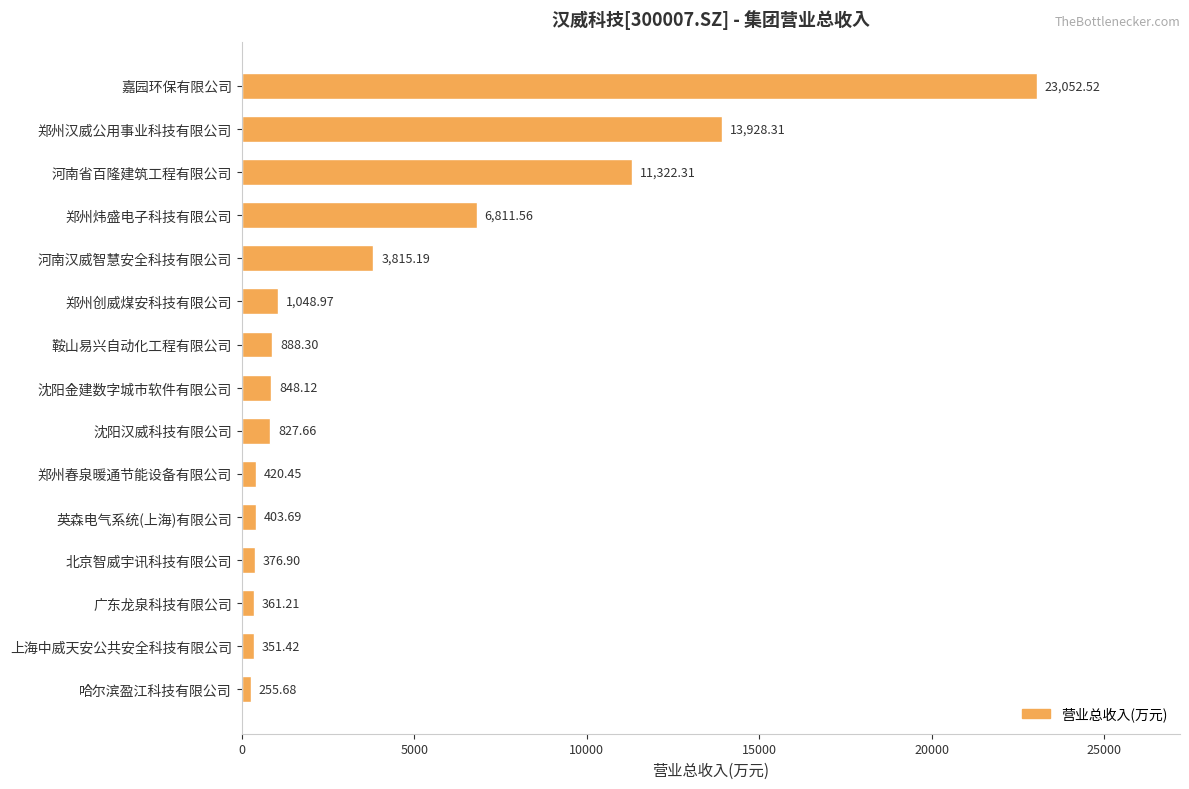

At which category does the chart reach its minimum across all series?

哈尔滨盈江科技有限公司